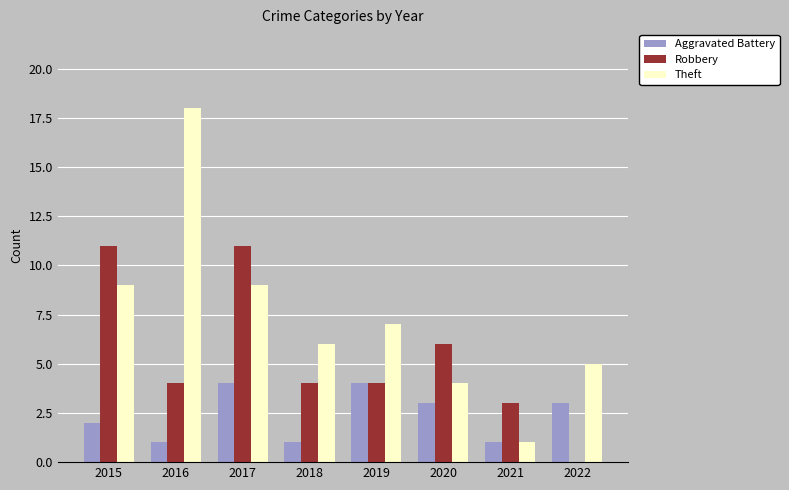

Reading left to right, list all the values displayed in this chart.

Aggravated Battery: 2	1	4	1	4	3	1	3
Robbery: 11	4	11	4	4	6	3	0
Theft: 9	18	9	6	7	4	1	5